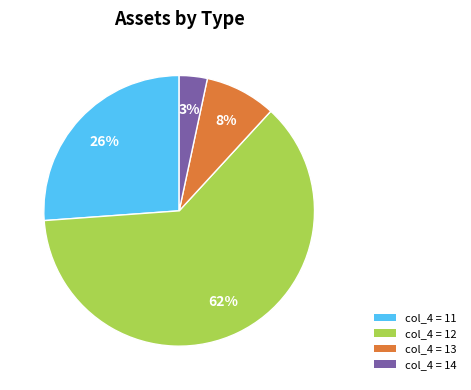

Is there any slice that represents more than half of the pie?

Yes